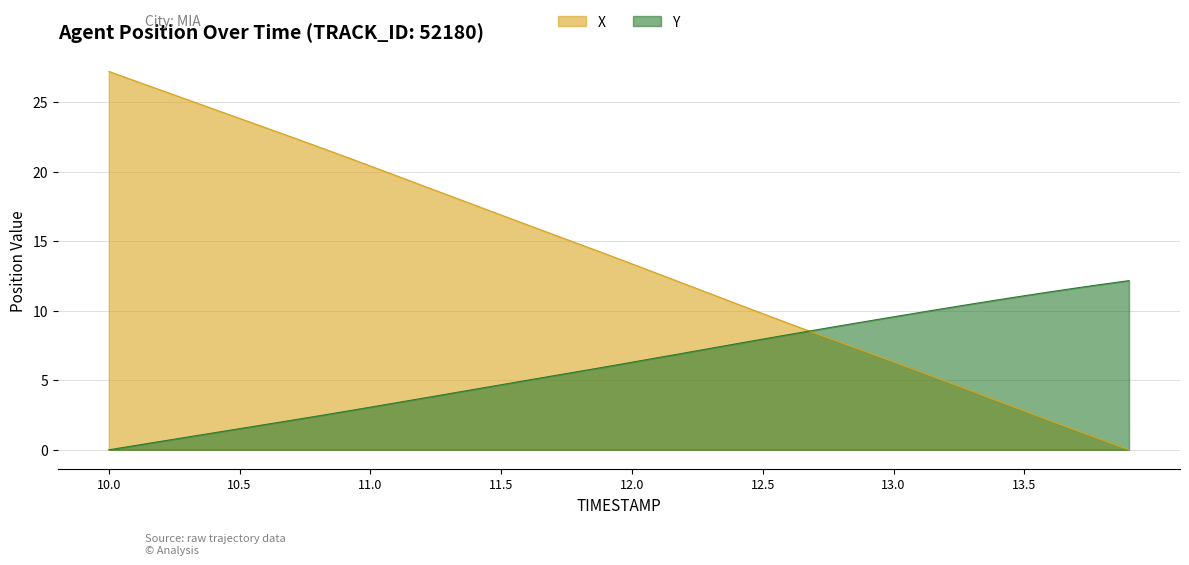

What is the difference between the X values at 11.7 and 12.7?

7.1